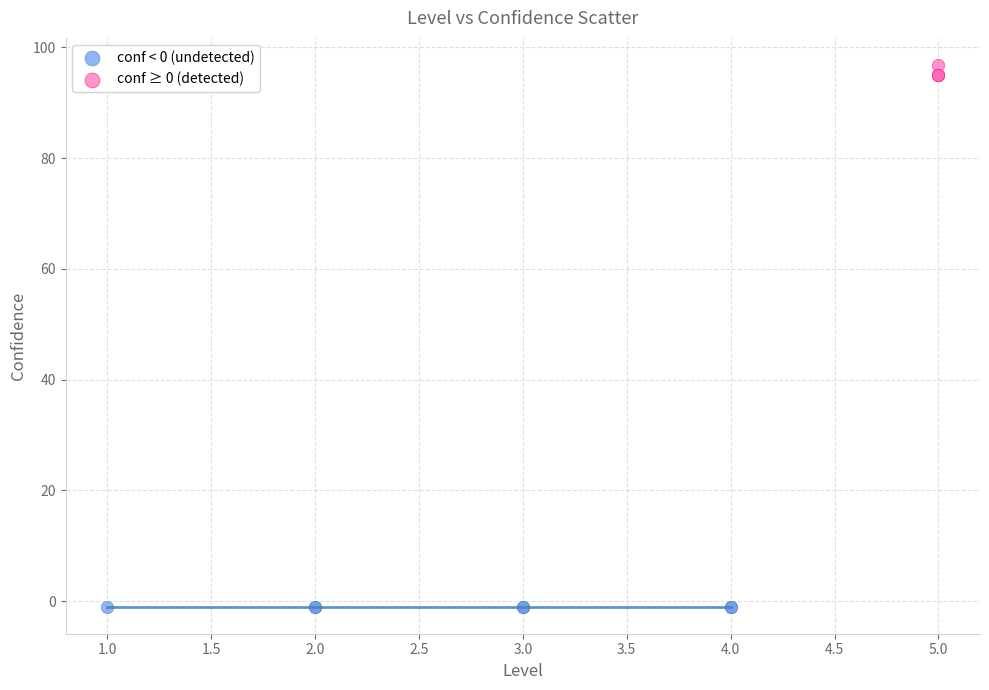

Which series contains the lowest Y value?

conf < 0 (undetected)